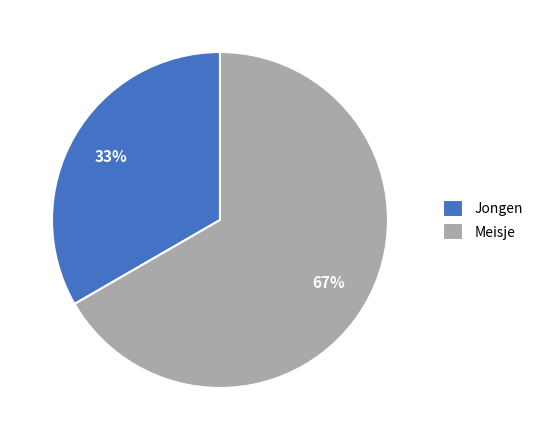

To the nearest percent, what portion does Jongen represent?

33%